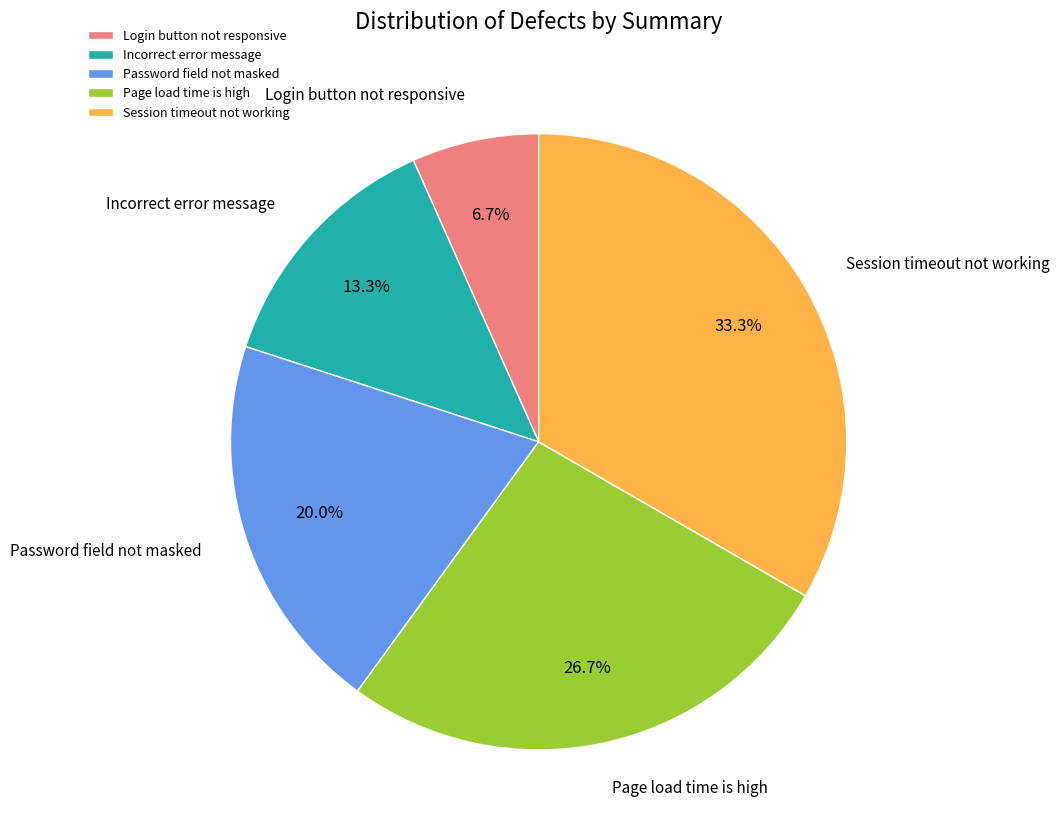

Is it true that Session timeout not working is 33% of the pie?

True